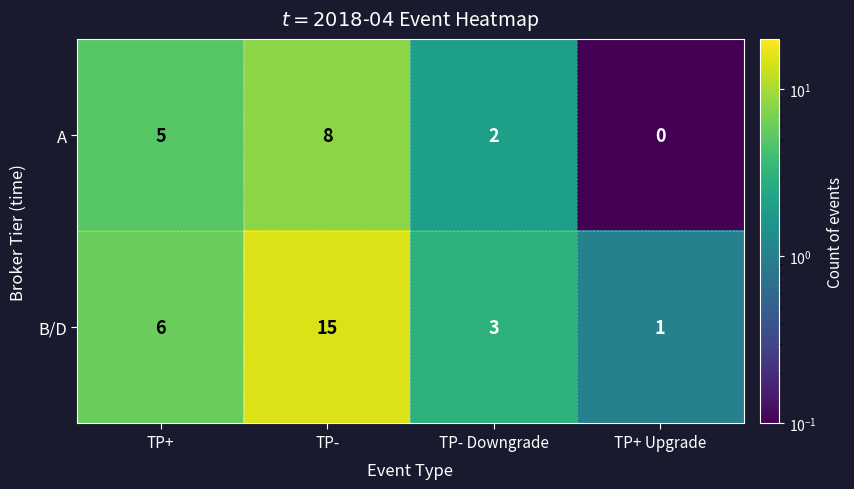

How many A values are between 2 and 8?

3